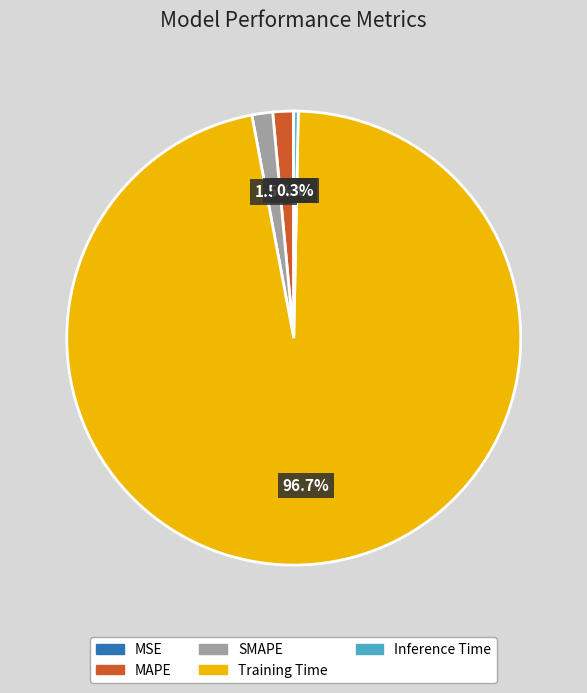

Combined, do MAPE and Inference Time account for over 50%?

No